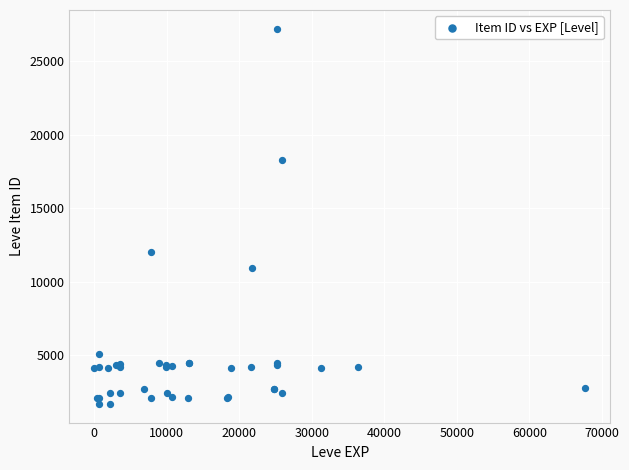

What Y value in the scatter plot is closest to 14448?

12018